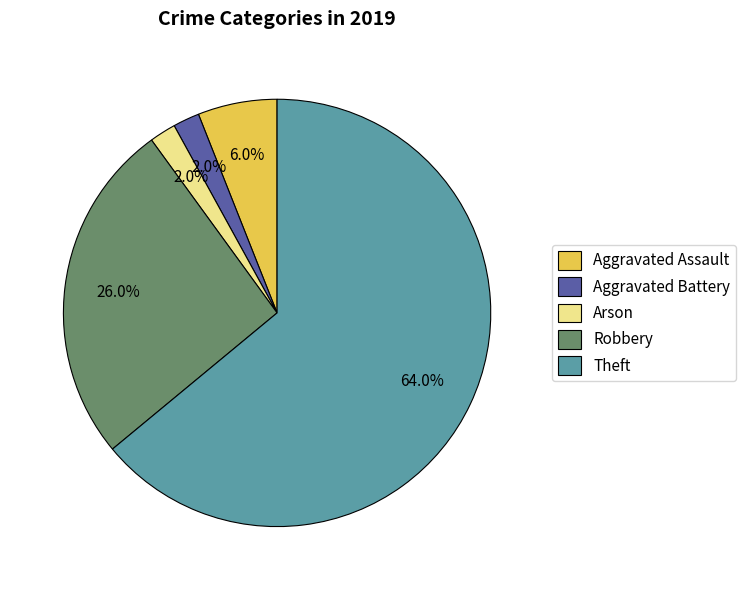

Approximately how many times larger is the value at Arson compared to Aggravated Battery?

1.0